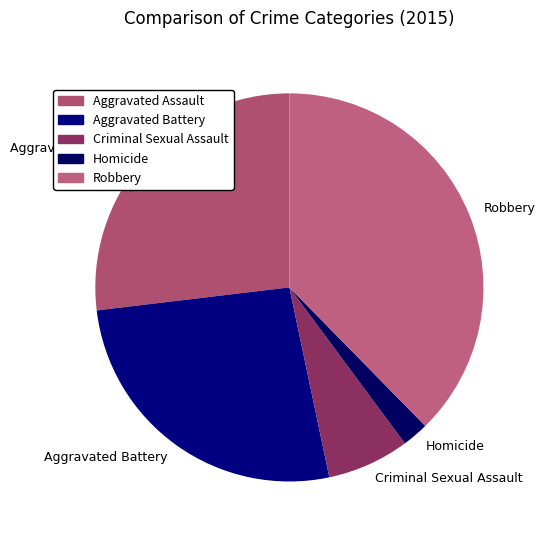

True or false: Aggravated Assault accounts for 36% of the total.

False